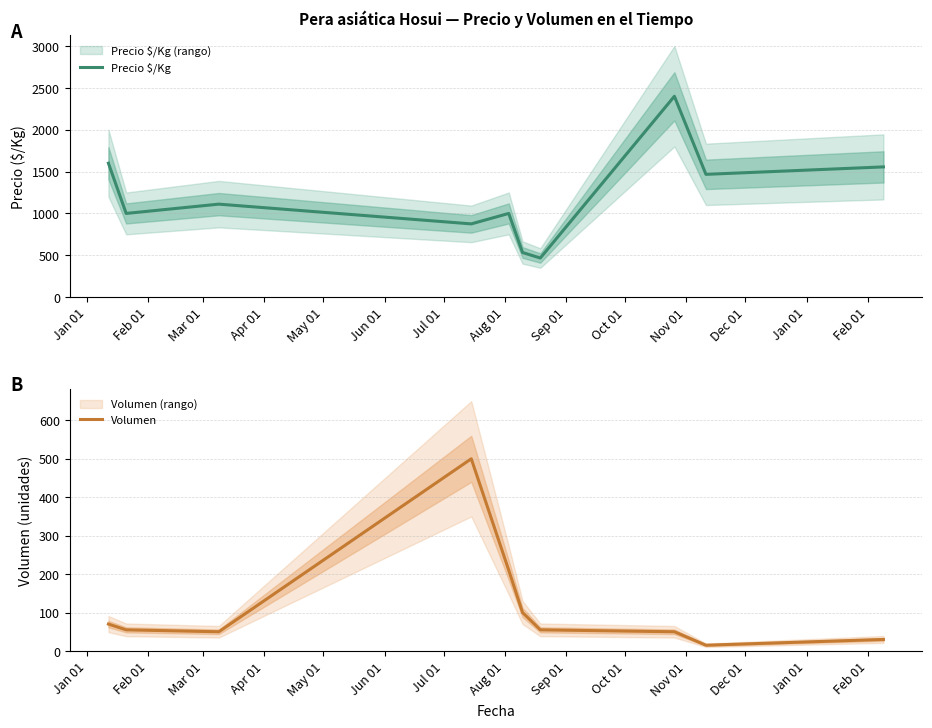

What is the highest value of the Precio $/Kg series?

2400